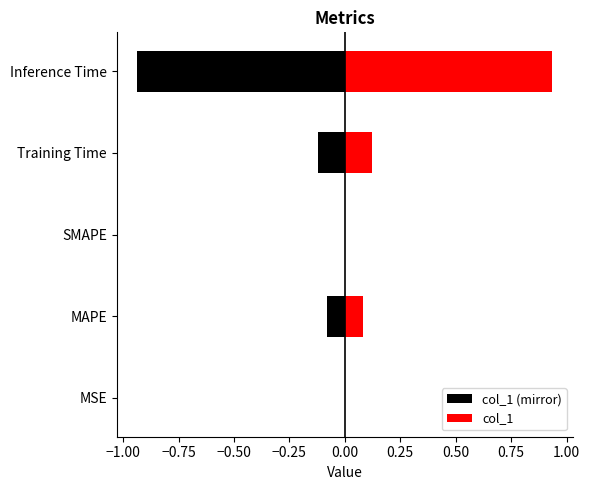

What is the label of the 4th bar from the right?

MAPE